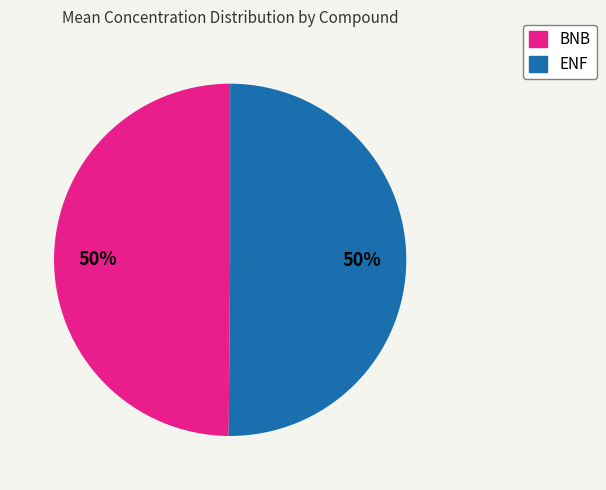

To the nearest percent, what portion does BNB represent?

50%